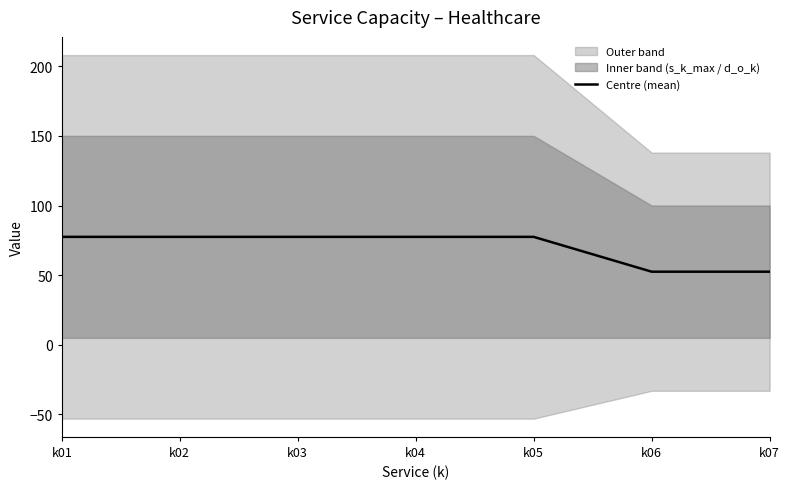

Reading right to left, transcribe all the data shown in this chart.

52.5	52.5	77.5	77.5	77.5	77.5	77.5